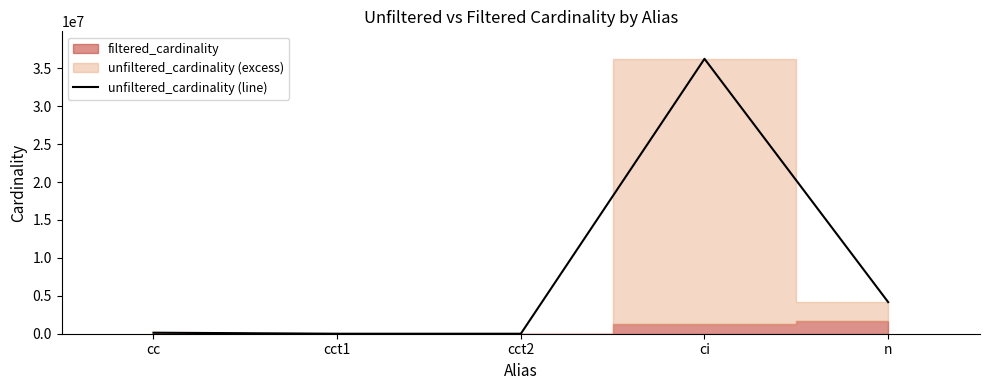

Where does the data first go above 135086?

ci